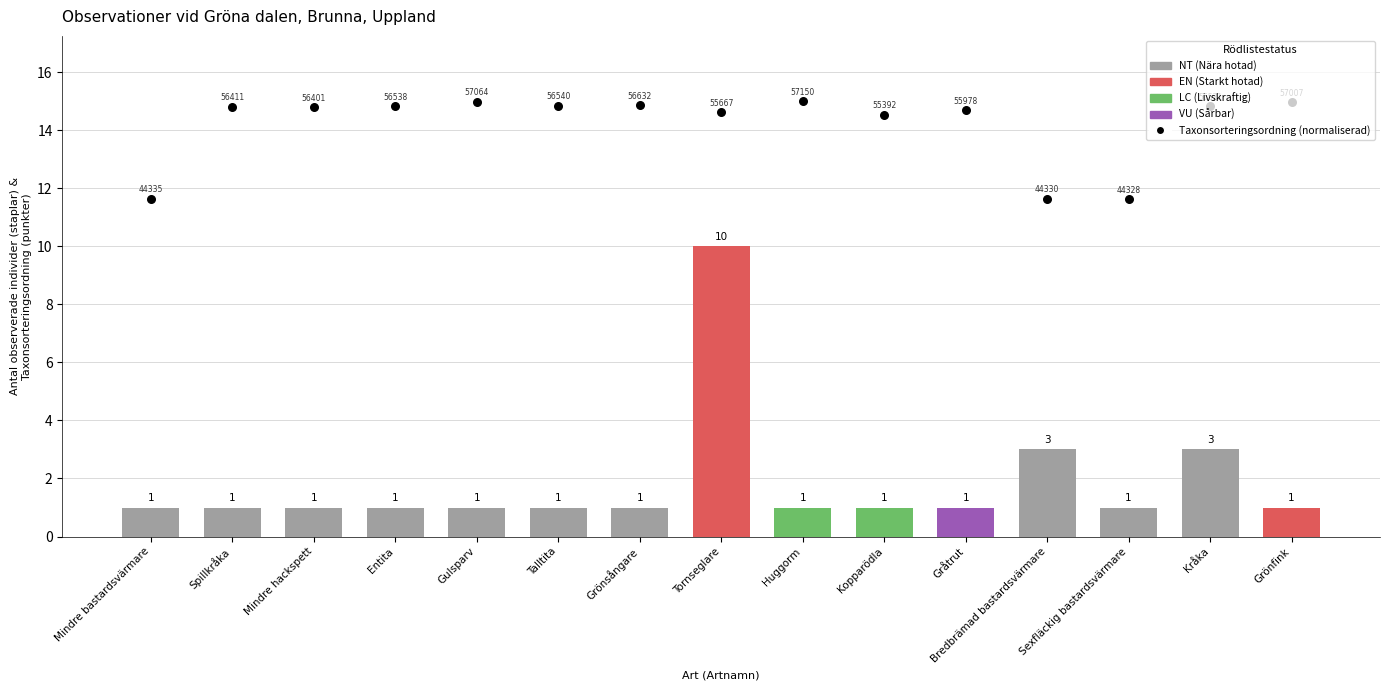

What is the ratio of the value at Grönsångare to the value at Huggorm?

1.0